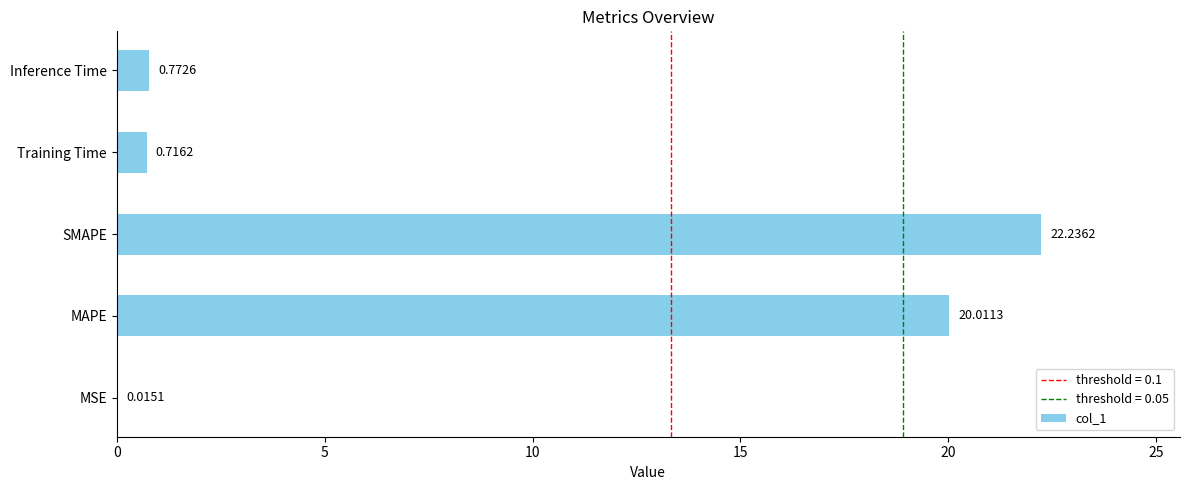

Where is the data nearest to the value 11?

MAPE